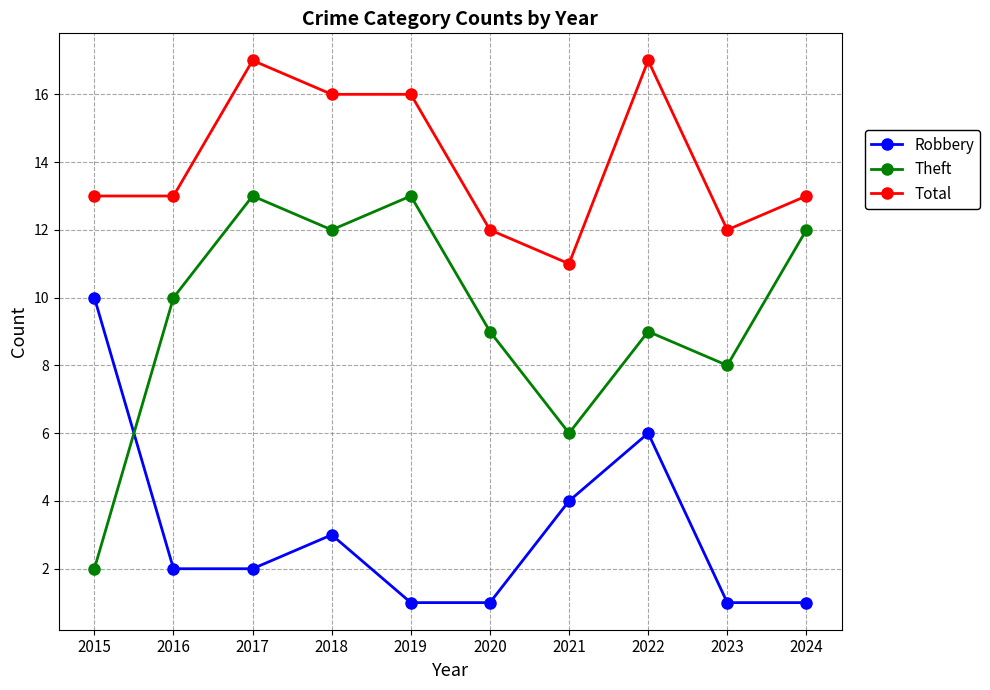

List the series in order of their overall mean, lowest first.

Robbery, Theft, Total